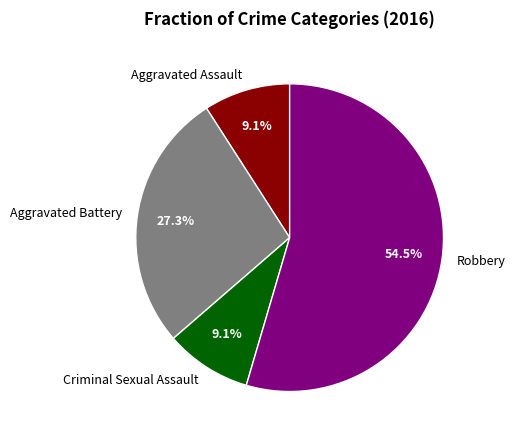

Count the number of slices in the pie.

4